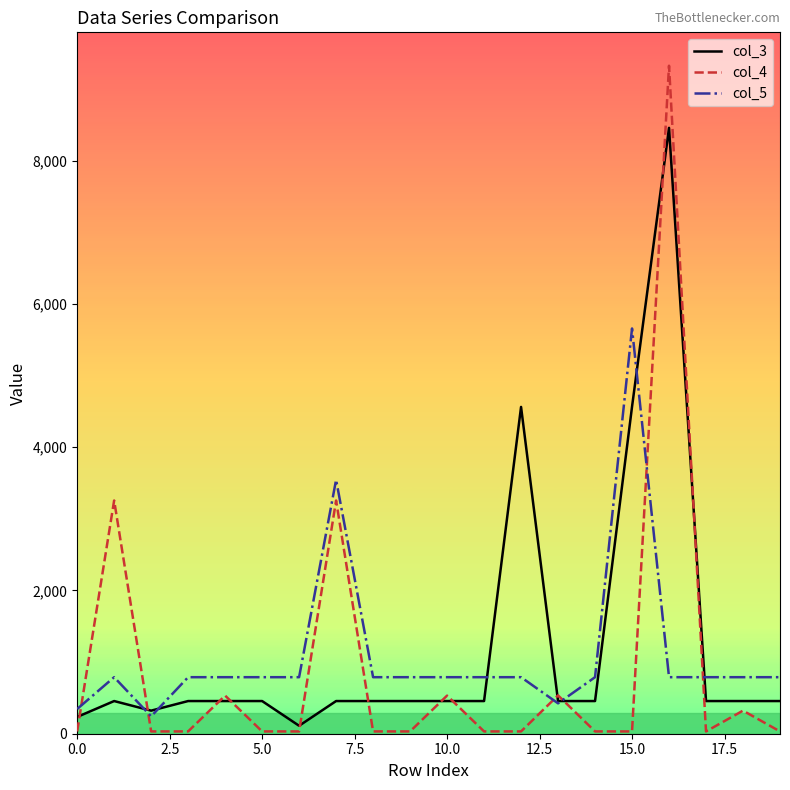

How many times do col_5 and col_3 cross each other?

6